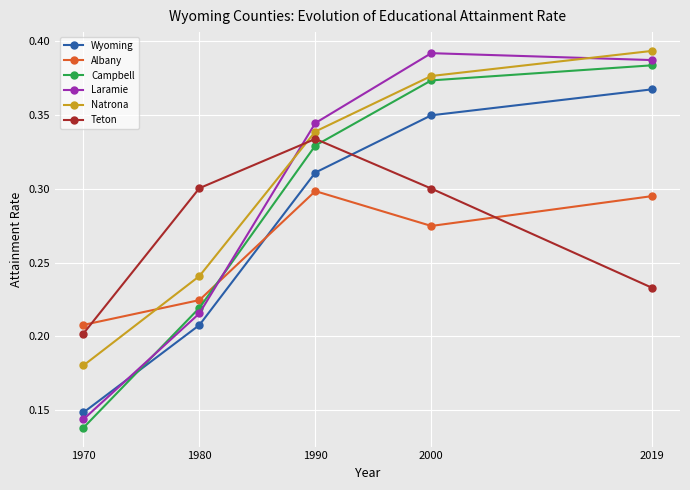

At which label is Wyoming closest to 0?

1970